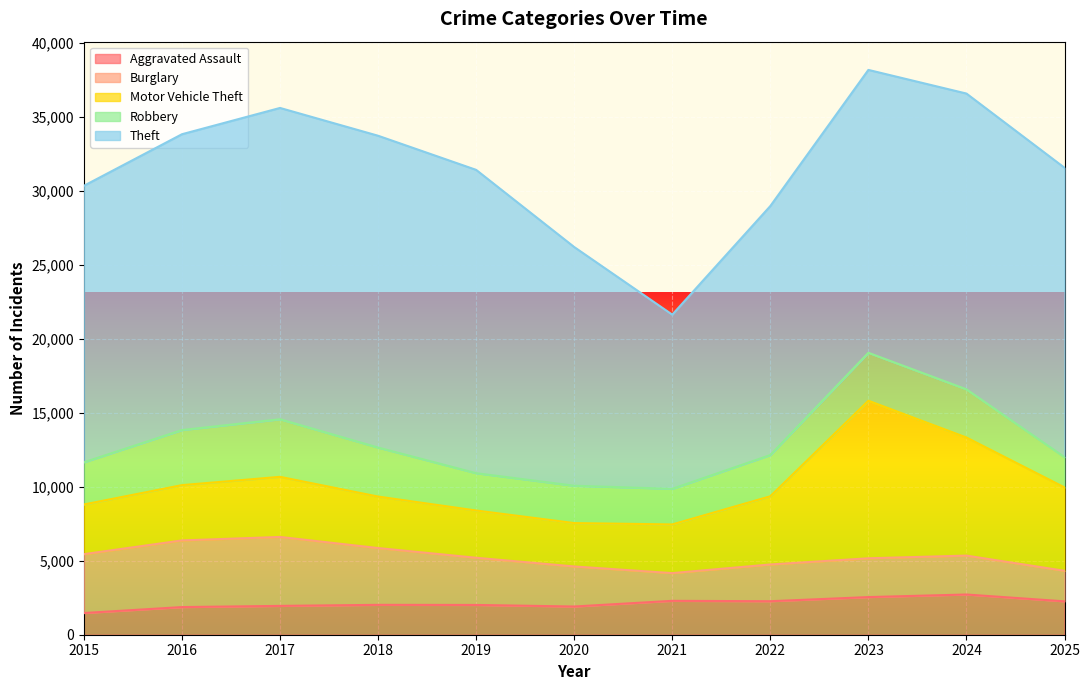

At how many categories does at least one series exceed 17748?

8